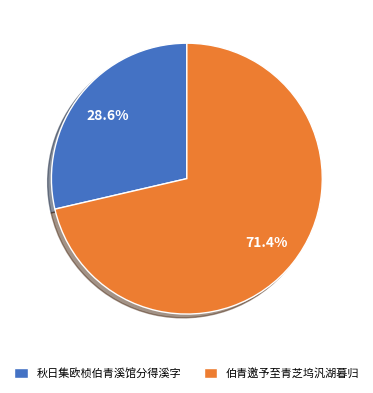

Between 伯青邀予至青芝坞汎湖暮归 and 秋日集欧桢伯青溪馆分得溪字, which is larger?

伯青邀予至青芝坞汎湖暮归